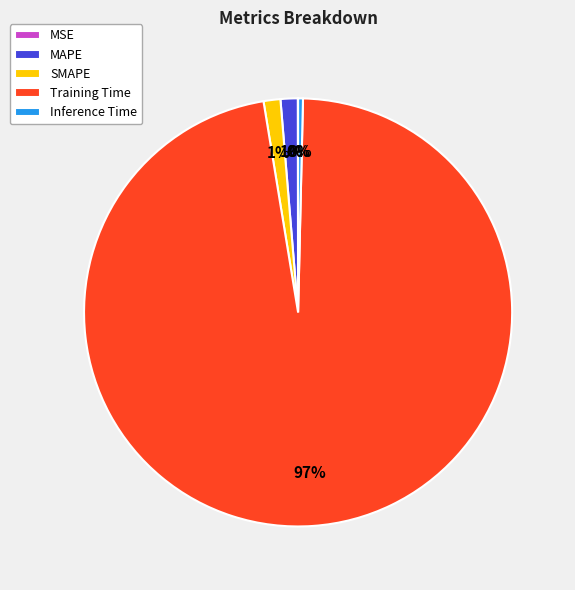

To the nearest percent, what is the average slice percentage?

20%